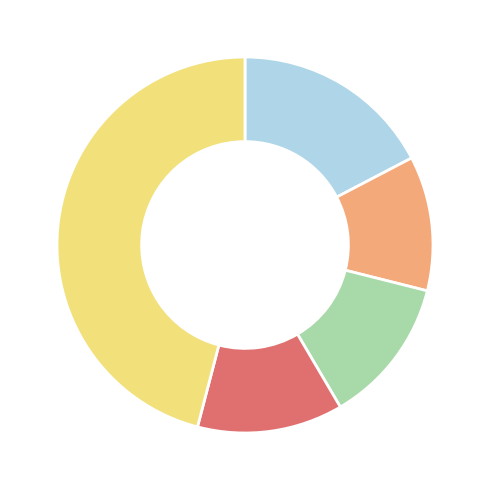

Is there any slice that represents more than half of the pie?

No